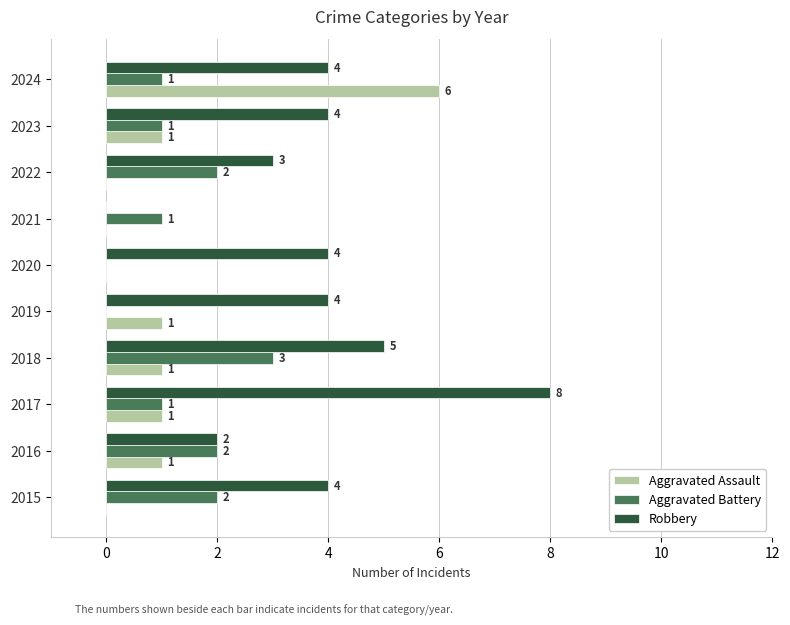

What is the sum of all Aggravated Assault values?

11